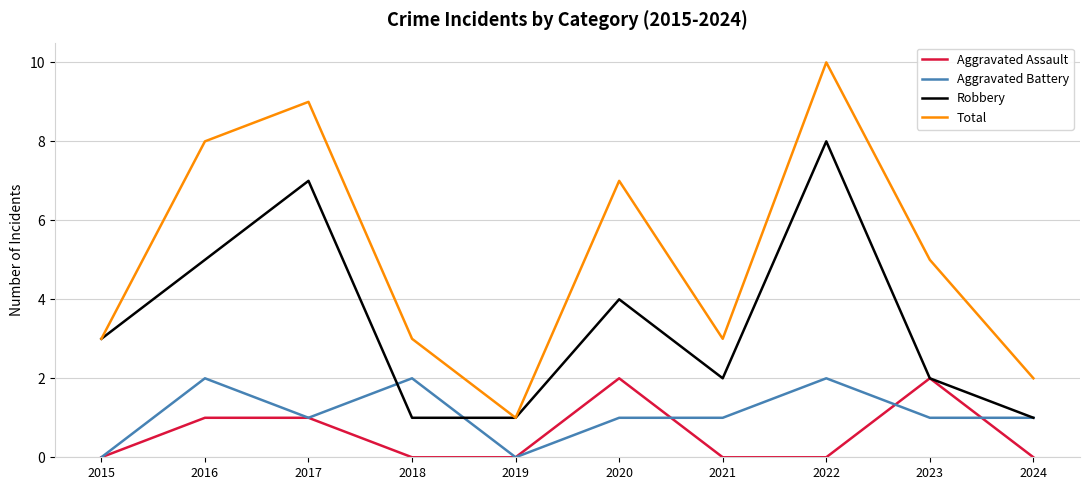

Reading left to right, extract all data points from this chart.

Aggravated Assault: 0	1	1	0	0	2	0	0	2	0
Aggravated Battery: 0	2	1	2	0	1	1	2	1	1
Robbery: 3	5	7	1	1	4	2	8	2	1
Total: 3	8	9	3	1	7	3	10	5	2